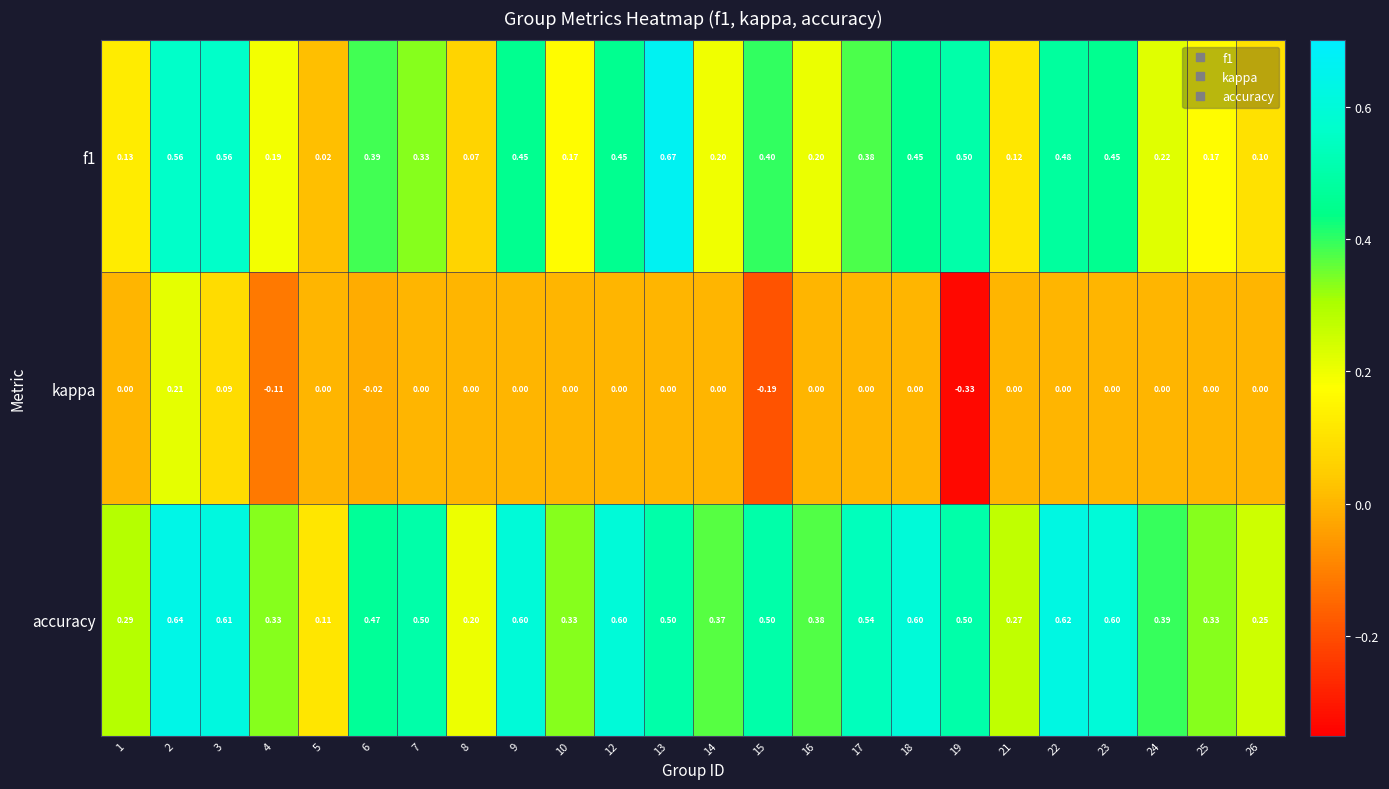

Is the value of kappa at 23 greater than the value of f1 at 15?

No